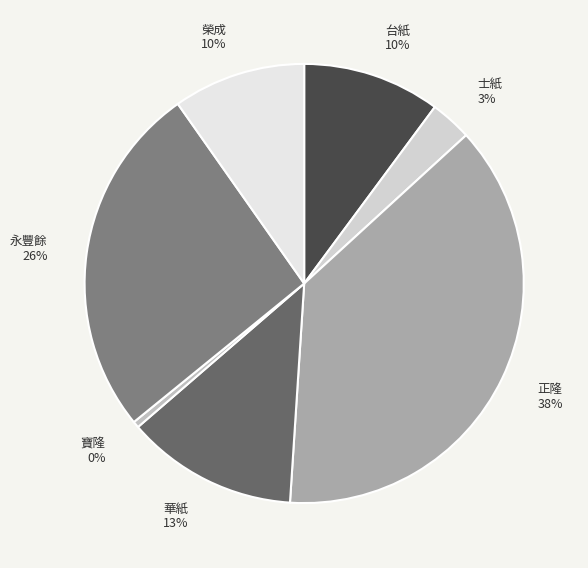

Approximately how many times larger is the value at 正隆 compared to 寶隆?

80.6